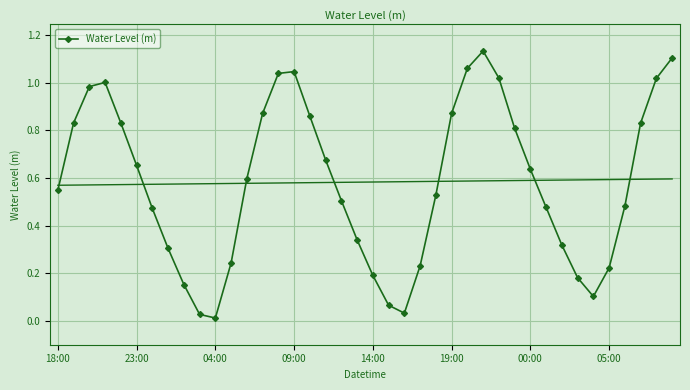

What is the difference between the maximum and second lowest values?

1.1